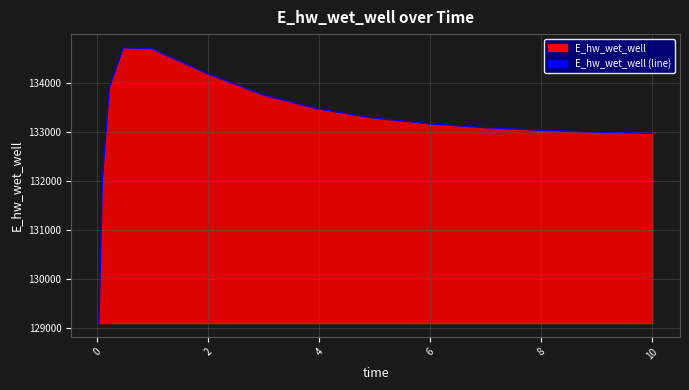

What is the difference between the maximum and minimum values?

5610.2